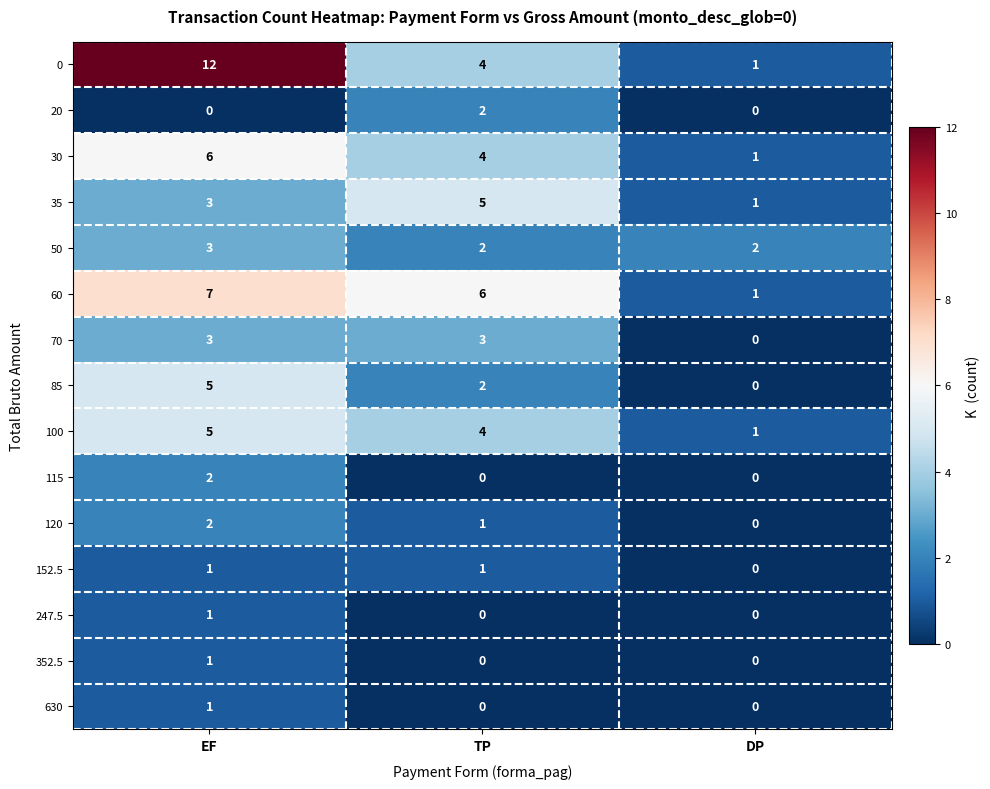

Between EF and TP, which series saw the biggest shift?

0